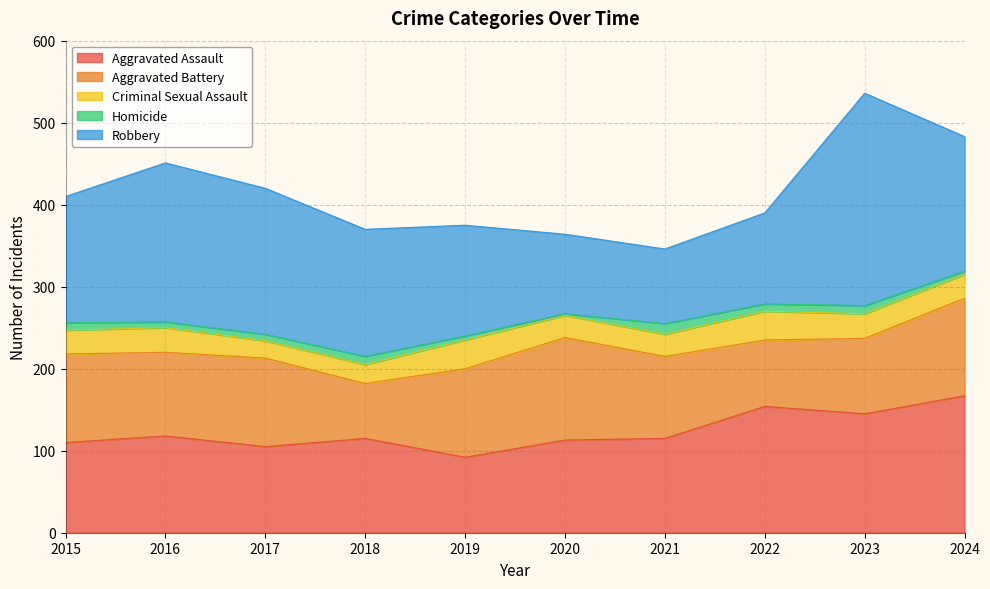

How many lines are shown in the chart?

5